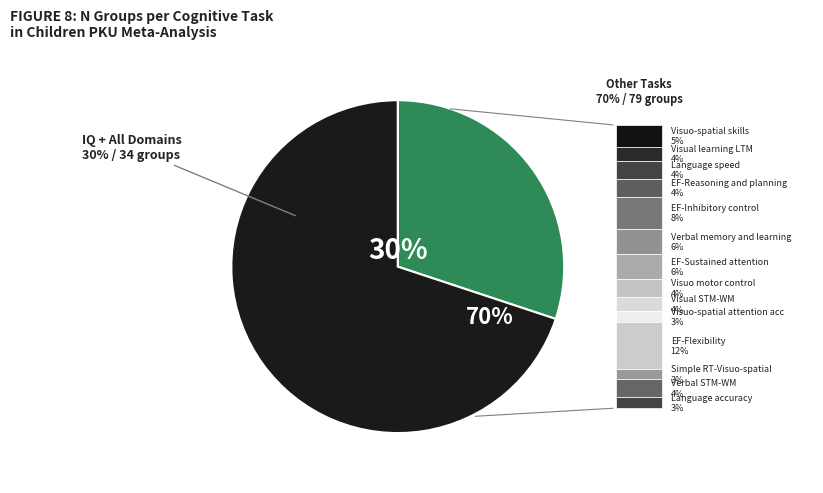

What percentage is the Visuo motor control slice, to the nearest percent?

4%